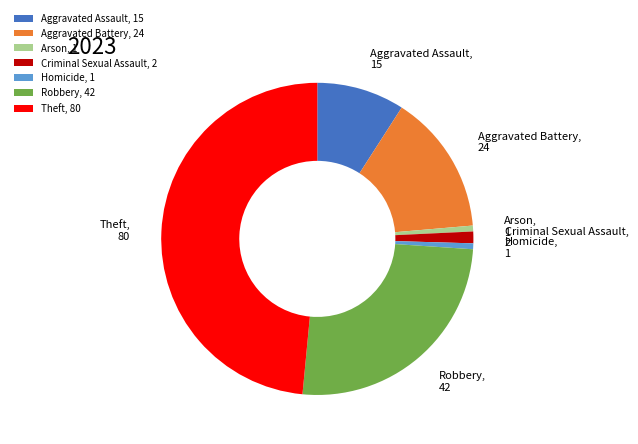

Which has a higher value, Criminal Sexual Assault or Aggravated Battery?

Aggravated Battery